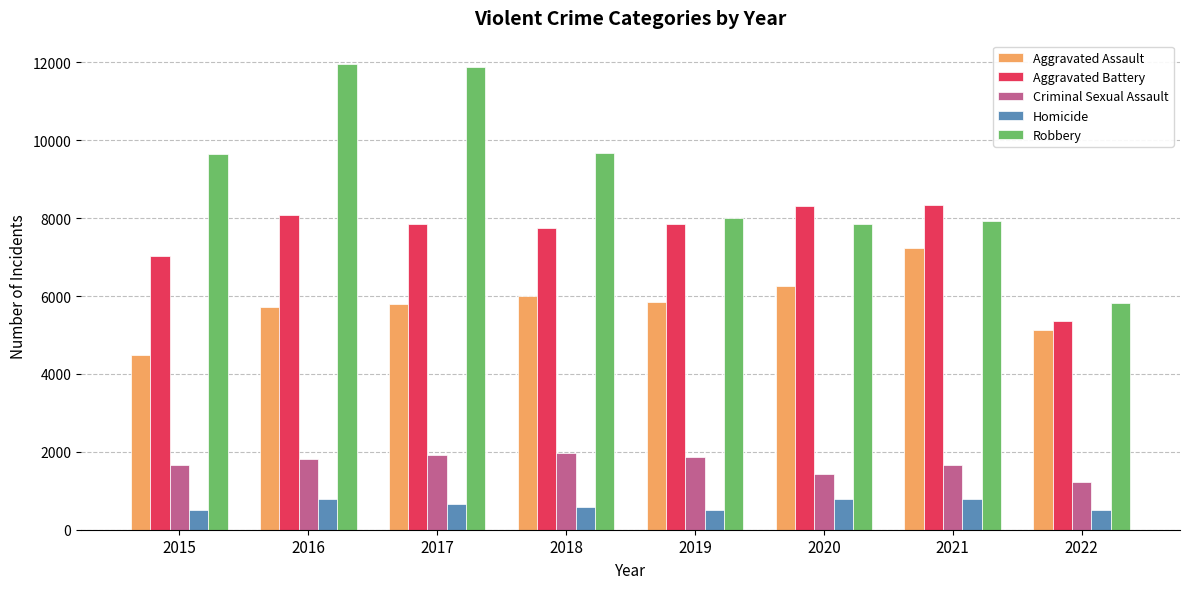

What is the sum of the Homicide values at 2016 and 2015?

1282